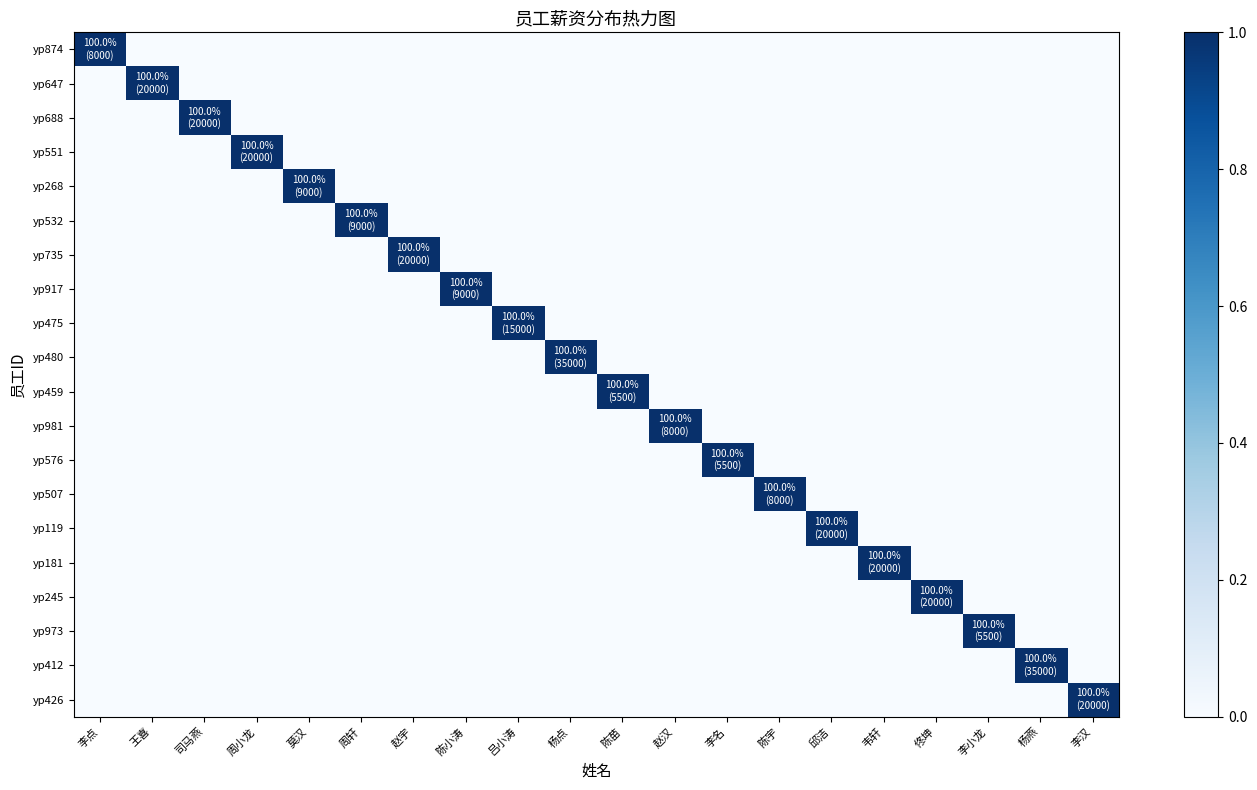

Which has a higher value, 邱洁 or 韦轩?

邱洁